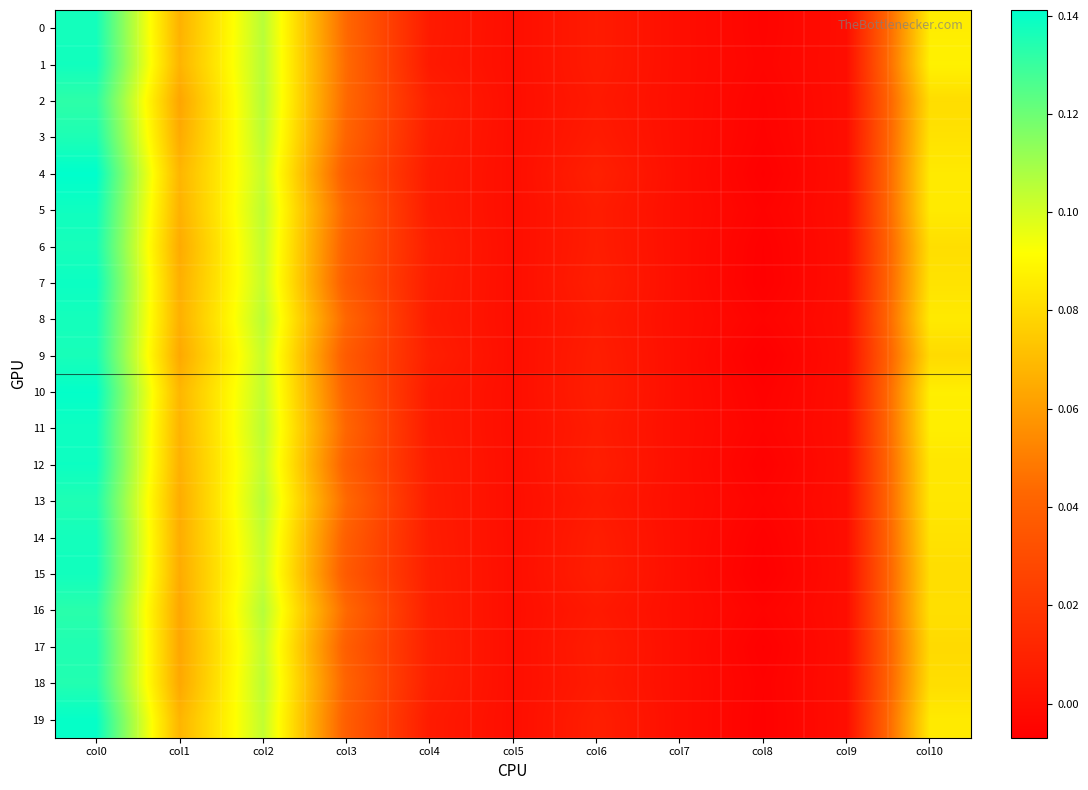

Reading left to right, extract all data points from this chart.

0: col0=0.1	col1=0.1	col2=0.1	col3=0.0	col4=0.0	col5=0.0	col6=0.0	col7=0.0	col8=-0.0	col9=0.0	col10=0.1
1: col0=0.1	col1=0.1	col2=0.1	col3=0.0	col4=0.0	col5=0.0	col6=0.0	col7=0.0	col8=-0.0	col9=0.0	col10=0.1
2: col0=0.1	col1=0.1	col2=0.1	col3=0.0	col4=0.0	col5=0.0	col6=0.0	col7=0.0	col8=-0.0	col9=0.0	col10=0.1
3: col0=0.1	col1=0.1	col2=0.1	col3=0.0	col4=0.0	col5=0.0	col6=0.0	col7=0.0	col8=-0.0	col9=0.0	col10=0.1
4: col0=0.1	col1=0.1	col2=0.1	col3=0.0	col4=0.0	col5=0.0	col6=0.0	col7=0.0	col8=-0.0	col9=0.0	col10=0.1
5: col0=0.1	col1=0.1	col2=0.1	col3=0.0	col4=0.0	col5=0.0	col6=0.0	col7=0.0	col8=-0.0	col9=0.0	col10=0.1
6: col0=0.1	col1=0.1	col2=0.1	col3=0.0	col4=0.0	col5=0.0	col6=0.0	col7=0.0	col8=-0.0	col9=0.0	col10=0.1
7: col0=0.1	col1=0.1	col2=0.1	col3=0.0	col4=0.0	col5=0.0	col6=0.0	col7=0.0	col8=-0.0	col9=0.0	col10=0.1
8: col0=0.1	col1=0.1	col2=0.1	col3=0.0	col4=0.0	col5=0.0	col6=0.0	col7=0.0	col8=-0.0	col9=0.0	col10=0.1
9: col0=0.1	col1=0.1	col2=0.1	col3=0.0	col4=0.0	col5=0.0	col6=0.0	col7=0.0	col8=-0.0	col9=0.0	col10=0.1
10: col0=0.1	col1=0.1	col2=0.1	col3=0.0	col4=0.0	col5=0.0	col6=0.0	col7=0.0	col8=-0.0	col9=0.0	col10=0.1
11: col0=0.1	col1=0.1	col2=0.1	col3=0.0	col4=0.0	col5=0.0	col6=0.0	col7=0.0	col8=-0.0	col9=0.0	col10=0.1
12: col0=0.1	col1=0.1	col2=0.1	col3=0.0	col4=0.0	col5=0.0	col6=0.0	col7=0.0	col8=-0.0	col9=0.0	col10=0.1
13: col0=0.1	col1=0.1	col2=0.1	col3=0.0	col4=0.0	col5=0.0	col6=0.0	col7=0.0	col8=-0.0	col9=0.0	col10=0.1
14: col0=0.1	col1=0.1	col2=0.1	col3=0.0	col4=0.0	col5=0.0	col6=0.0	col7=0.0	col8=-0.0	col9=0.0	col10=0.1
15: col0=0.1	col1=0.1	col2=0.1	col3=0.0	col4=0.0	col5=0.0	col6=0.0	col7=0.0	col8=-0.0	col9=0.0	col10=0.1
16: col0=0.1	col1=0.1	col2=0.1	col3=0.0	col4=0.0	col5=0.0	col6=0.0	col7=0.0	col8=-0.0	col9=0.0	col10=0.1
17: col0=0.1	col1=0.1	col2=0.1	col3=0.0	col4=0.0	col5=0.0	col6=0.0	col7=0.0	col8=-0.0	col9=0.0	col10=0.1
18: col0=0.1	col1=0.1	col2=0.1	col3=0.0	col4=0.0	col5=0.0	col6=0.0	col7=0.0	col8=-0.0	col9=0.0	col10=0.1
19: col0=0.1	col1=0.1	col2=0.1	col3=0.0	col4=0.0	col5=0.0	col6=0.0	col7=0.0	col8=-0.0	col9=0.0	col10=0.1